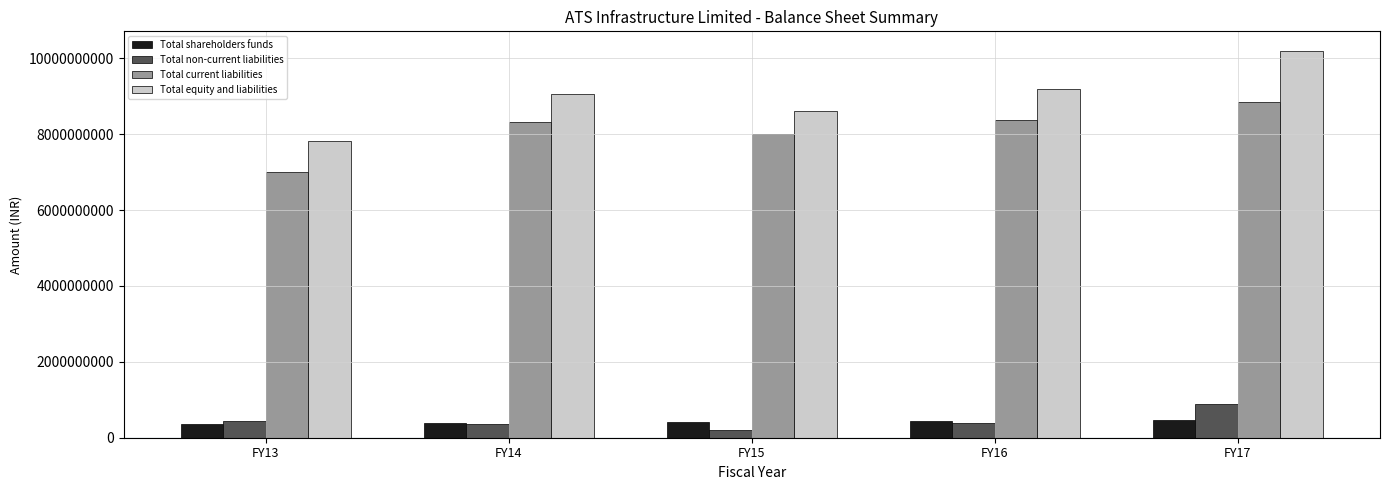

What is the difference between the highest and lowest values at FY17?

9743702126